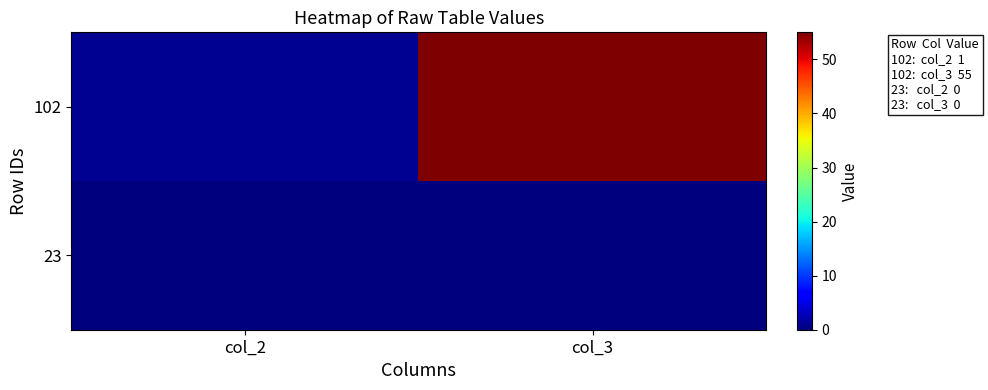

Reading left to right, what are all the values shown in this chart?

102: col_2=1	col_3=55
23: col_2=0	col_3=0